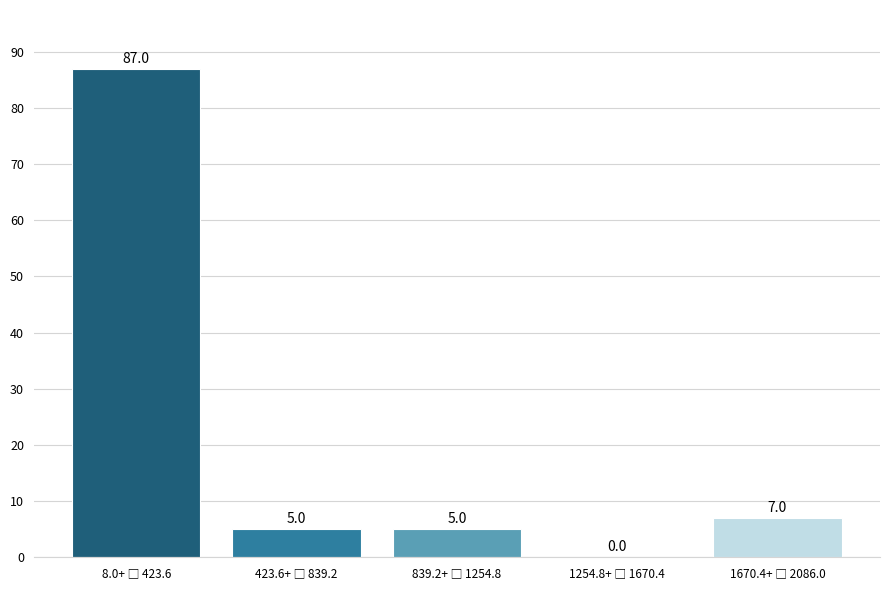

What is the greatest value displayed?

87